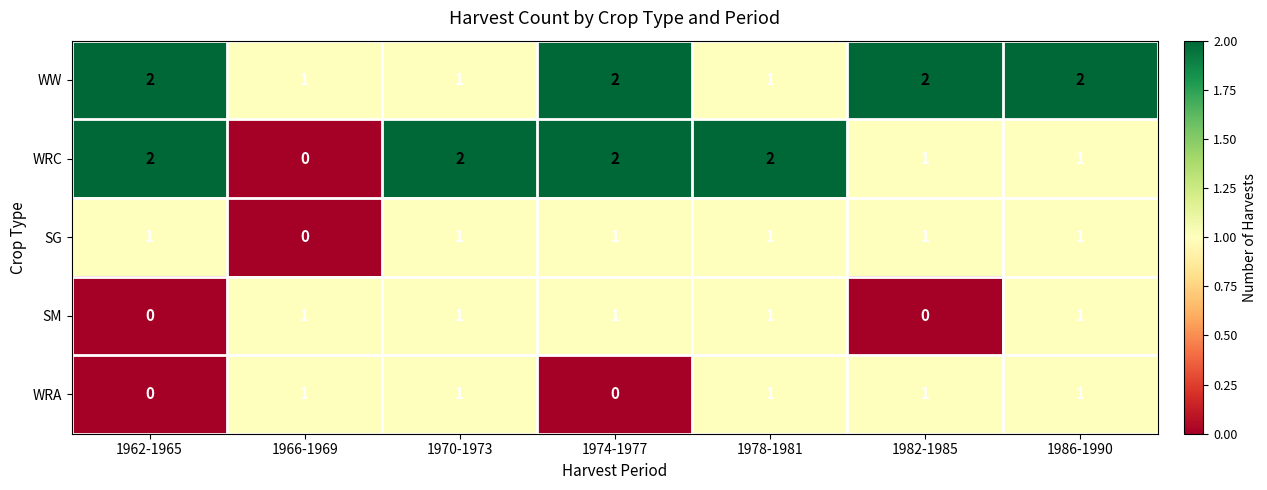

The WW series shows 2 at 1966-1969. True or false?

False